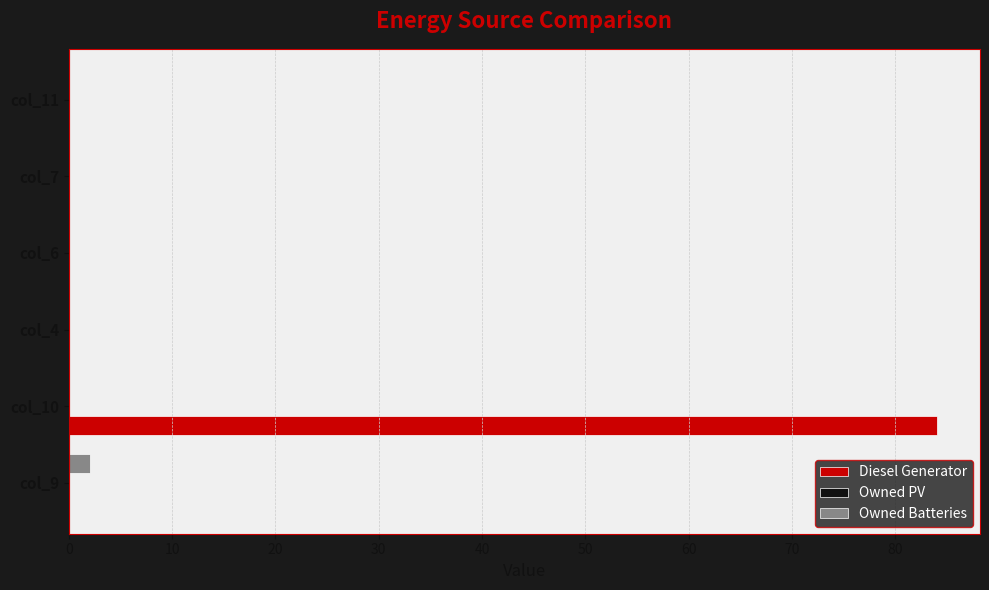

Which series has the largest total across all categories?

Diesel Generator